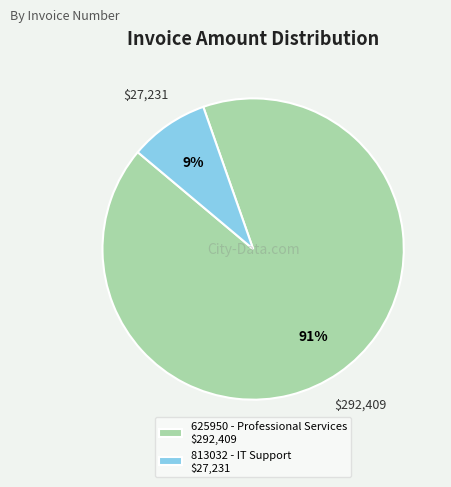

Which category has the biggest portion of the pie?

625950 - Professional Services